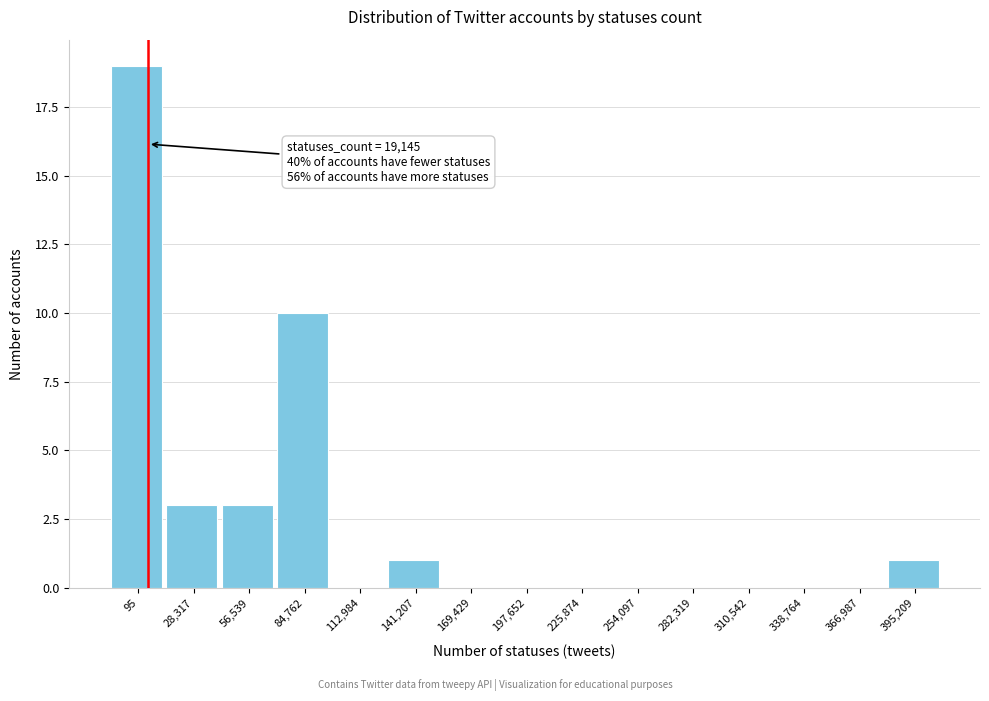

Reading left to right, what are all the values shown in this chart?

95=19	28,317=3	56,539=3	84,762=10	112,984=0	141,207=1	169,429=0	197,652=0	225,874=0	254,097=0	282,319=0	310,542=0	338,764=0	366,987=0	395,209=1